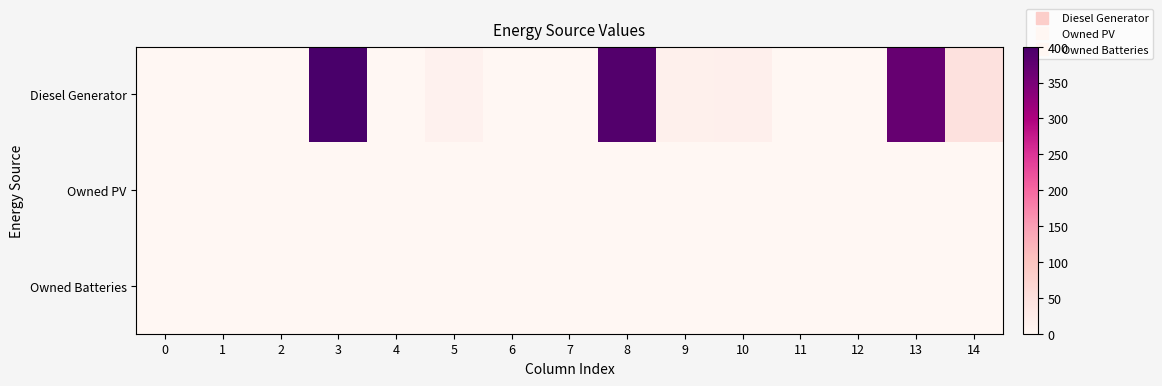

Rank the series by their maximum value, from lowest to highest.

Owned PV, Owned Batteries, Diesel Generator